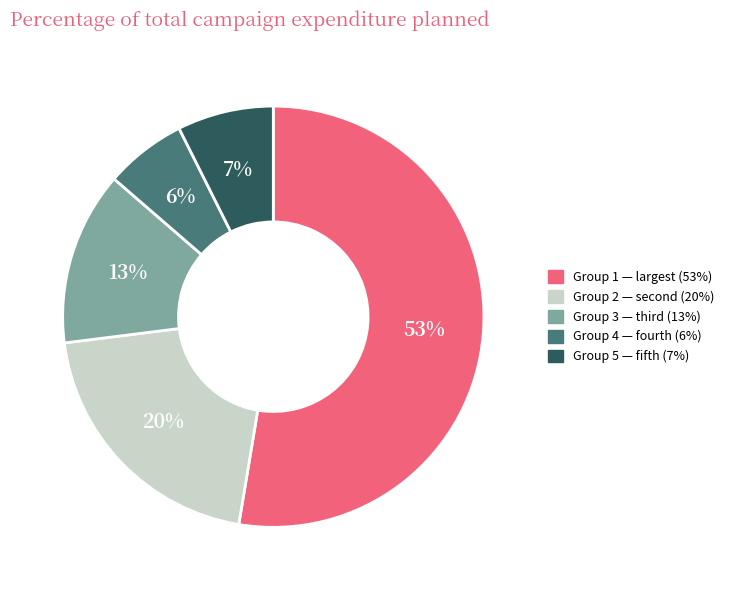

Does any single category account for the majority?

Yes